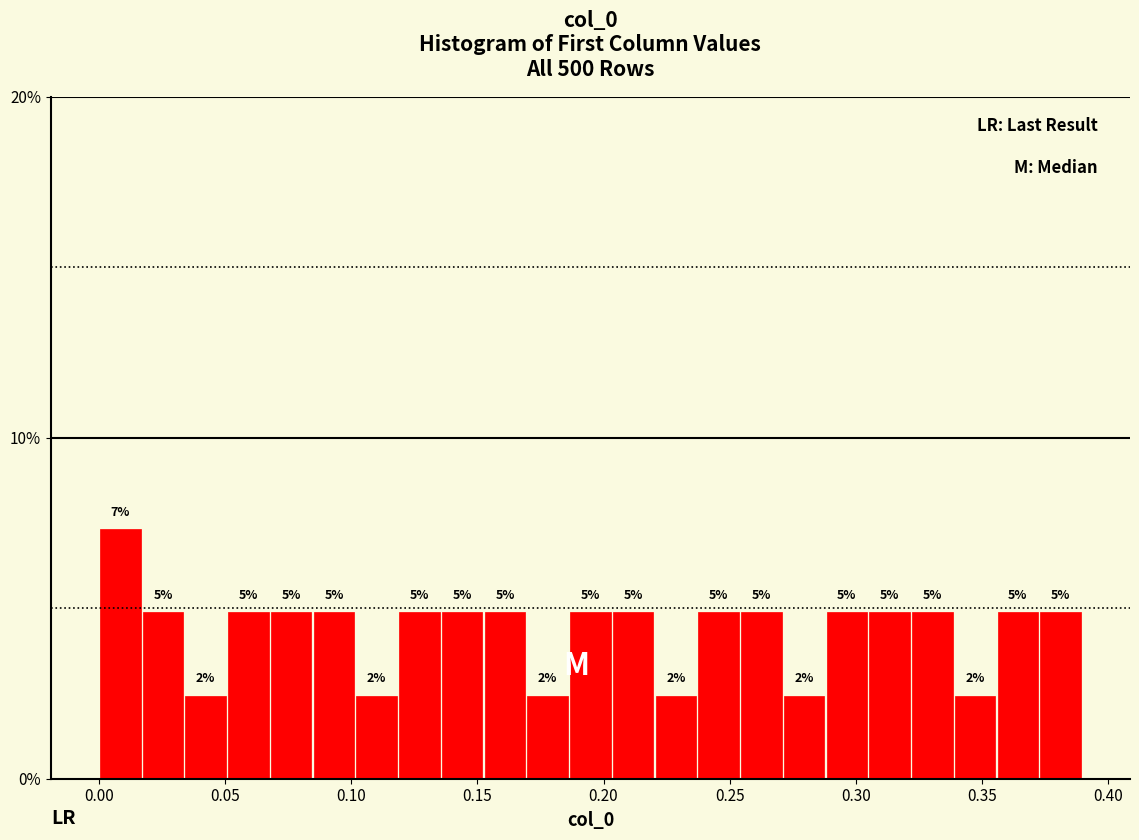

Read against the x-axis, roughly where is the centre of the tallest bar?

0.010